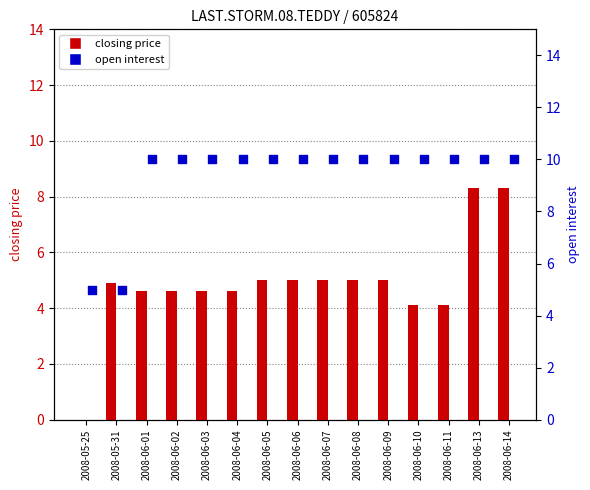

Which series reaches the minimum Y coordinate?

closing price